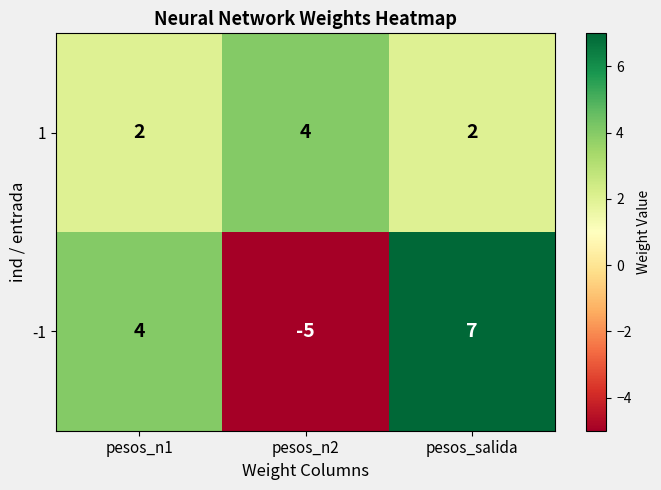

Which series has the largest total across all categories?

1